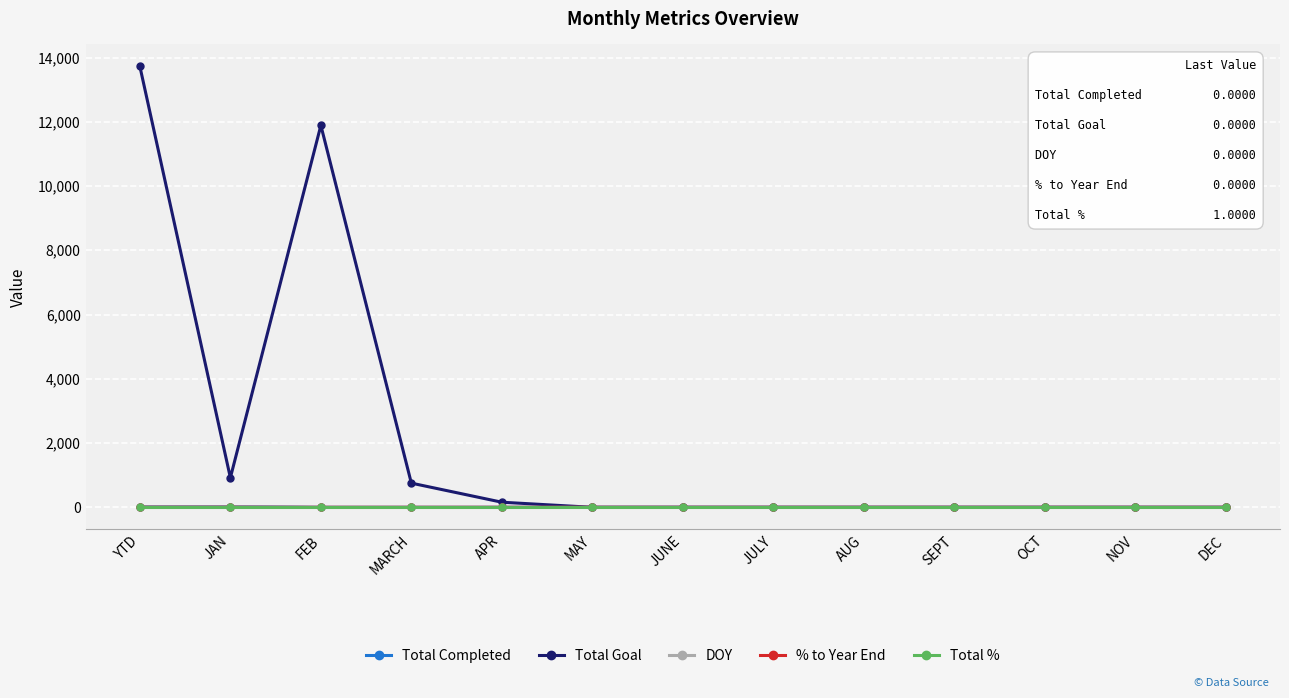

Between YTD and JUNE, which series saw the biggest shift?

Total Goal